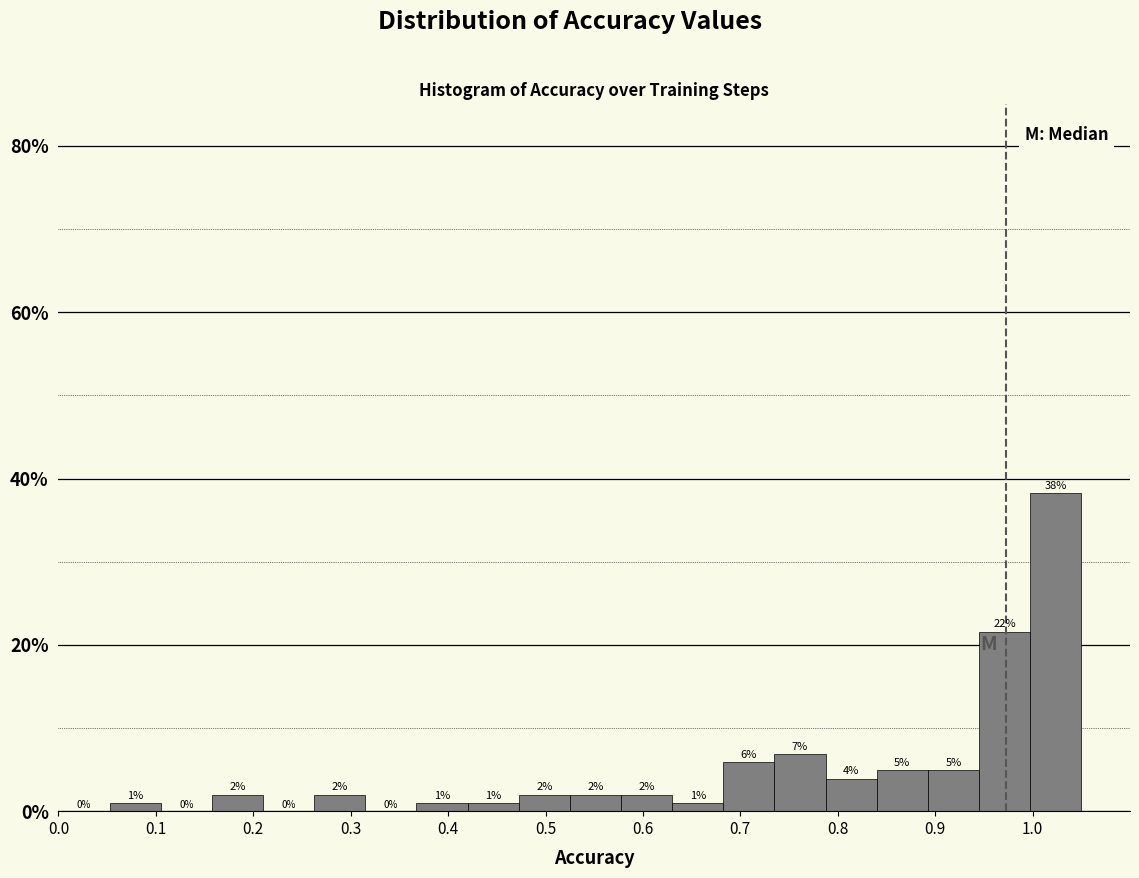

Which range on the x-axis has the tallest bar?

1.00 to 1.05